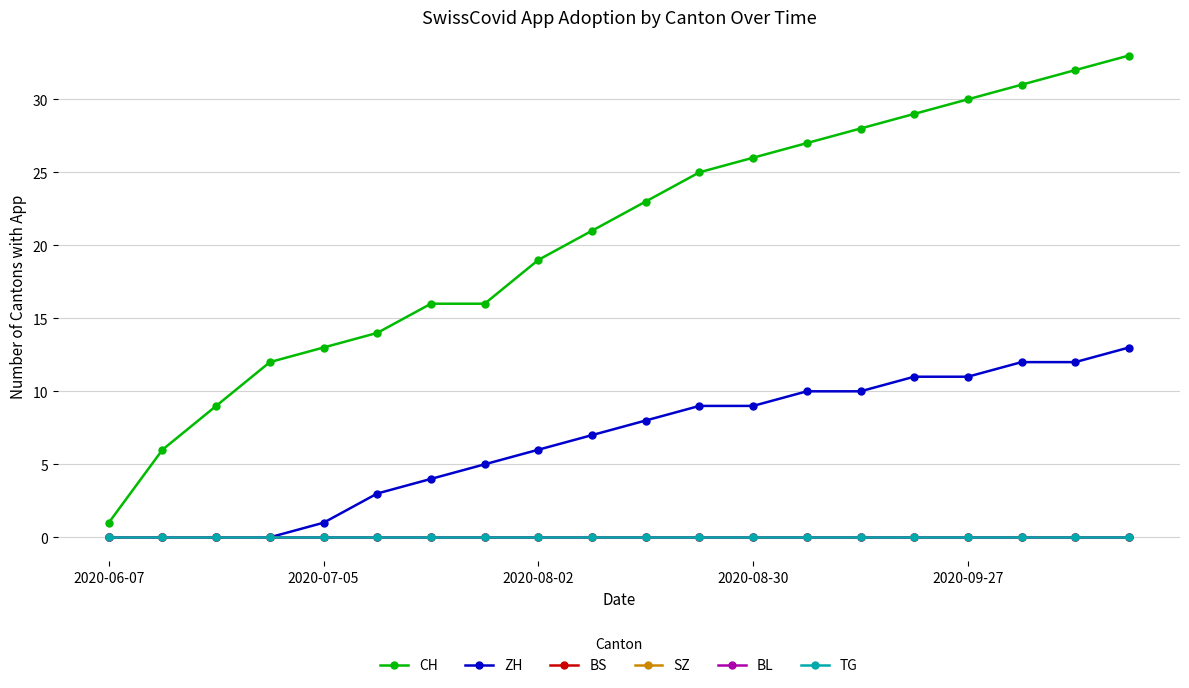

True or false: SZ has more than 1 points higher than both neighbors.

False